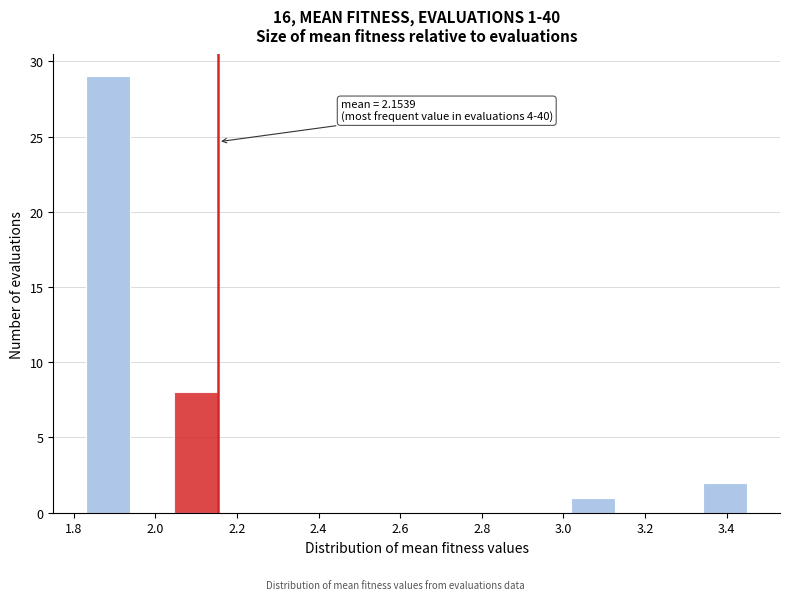

Which range on the x-axis has the tallest bar?

1.84 to 1.94